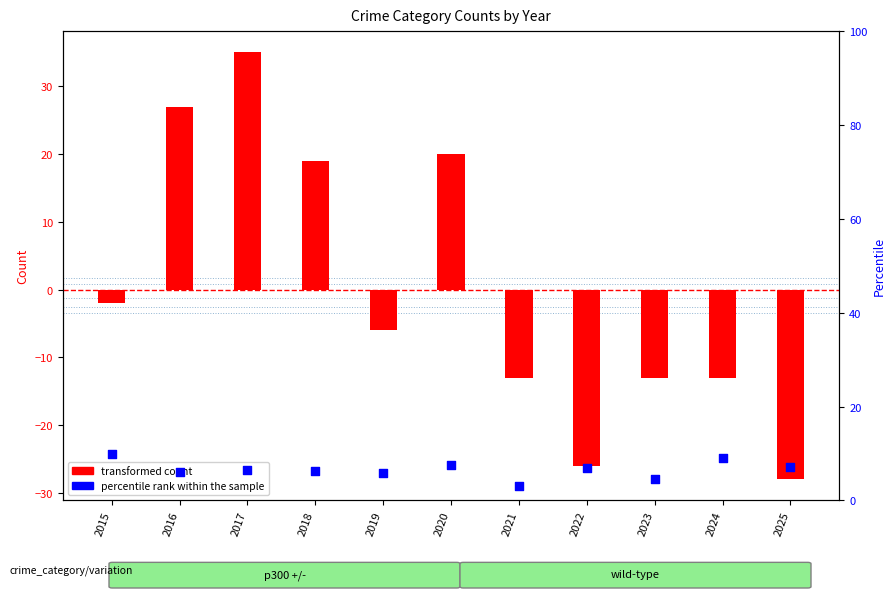

Which series contains the lowest Y value?

transformed count